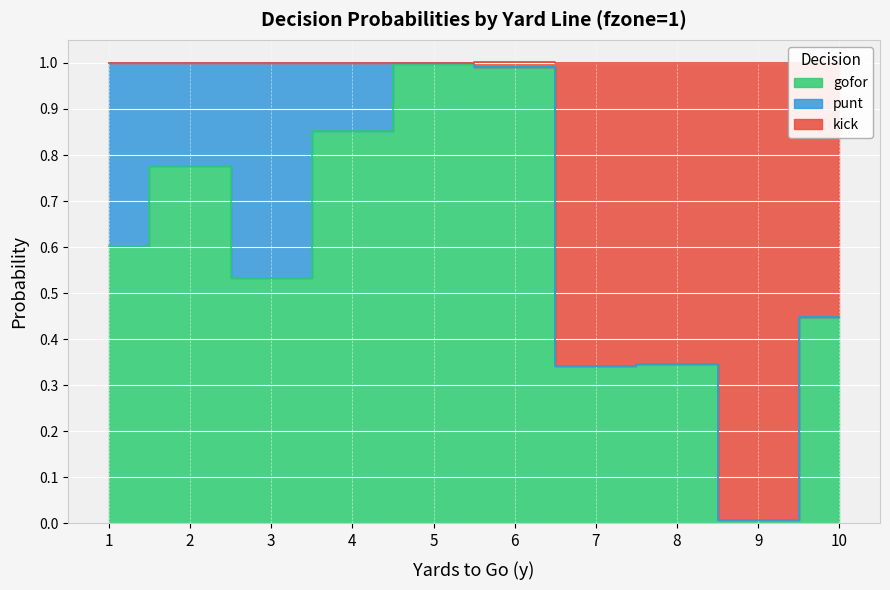

Is the value of gofor at 8 greater than the value of kick at 8?

No